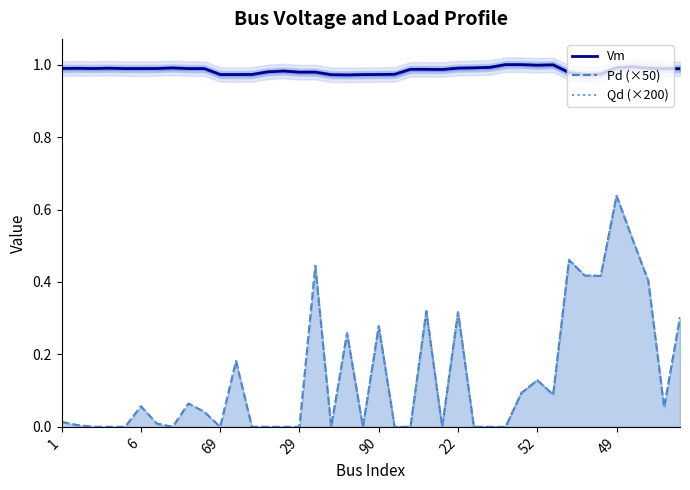

How many categories are shown in the chart?

40